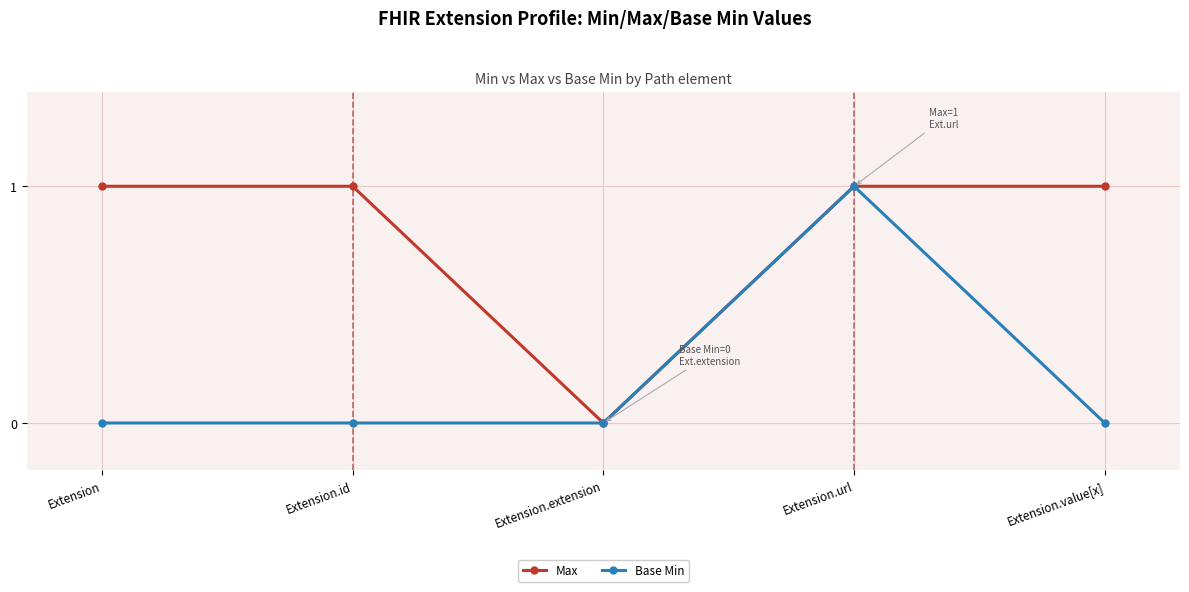

What position from the right is Extension.value[x]?

1